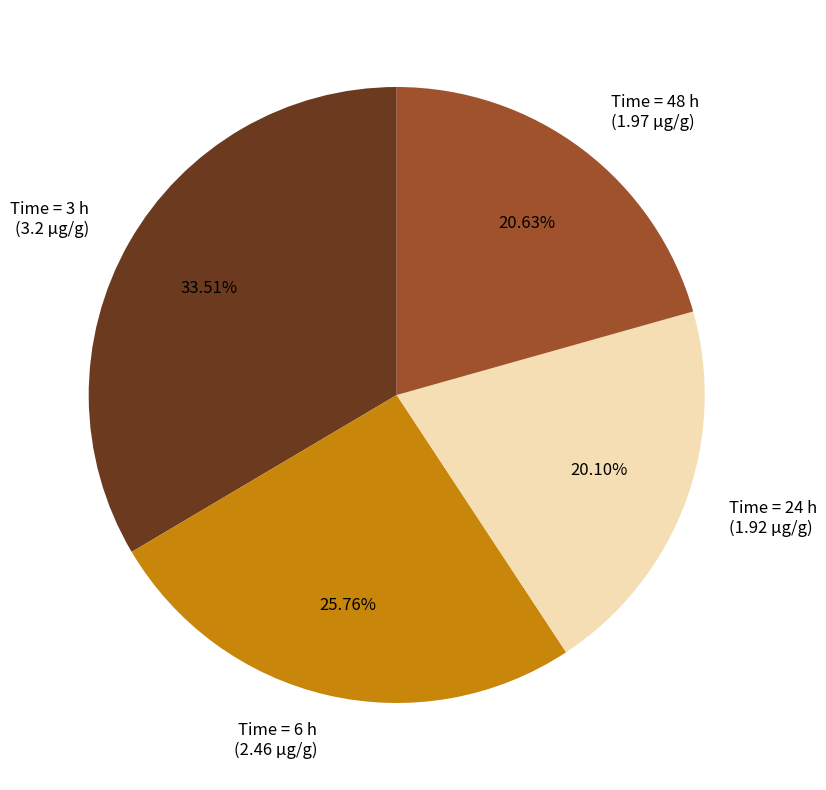

Is there any slice that represents more than half of the pie?

No